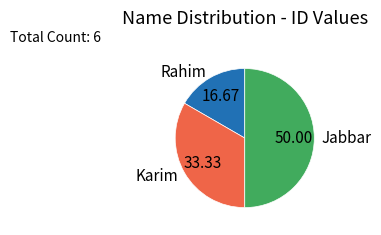

Rank the categories by value from lowest to highest.

Rahim, Karim, Jabbar